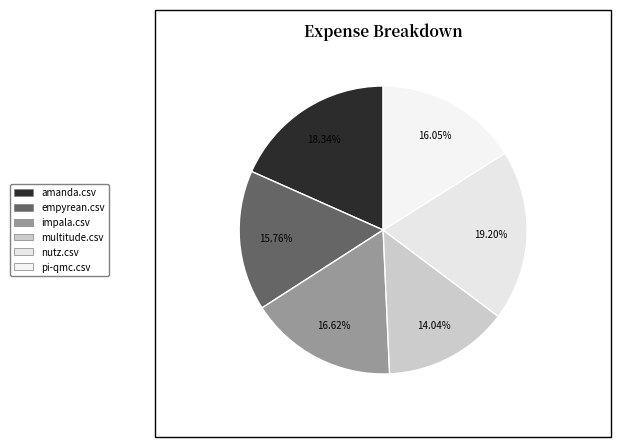

Is impala.csv the majority of the pie?

No